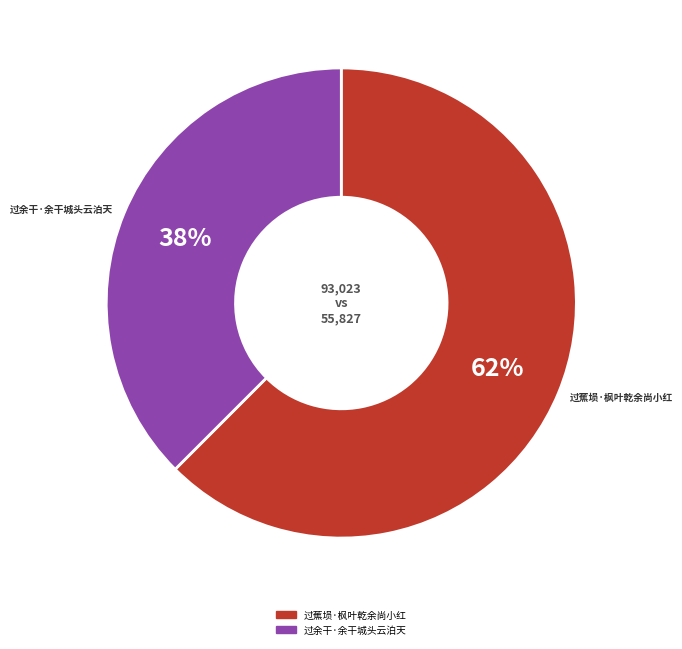

To the nearest percent, what is the combined percentage of 过余干·余干城头云泊天 and 过蕉埙·枫叶乾余尚小红?

100%